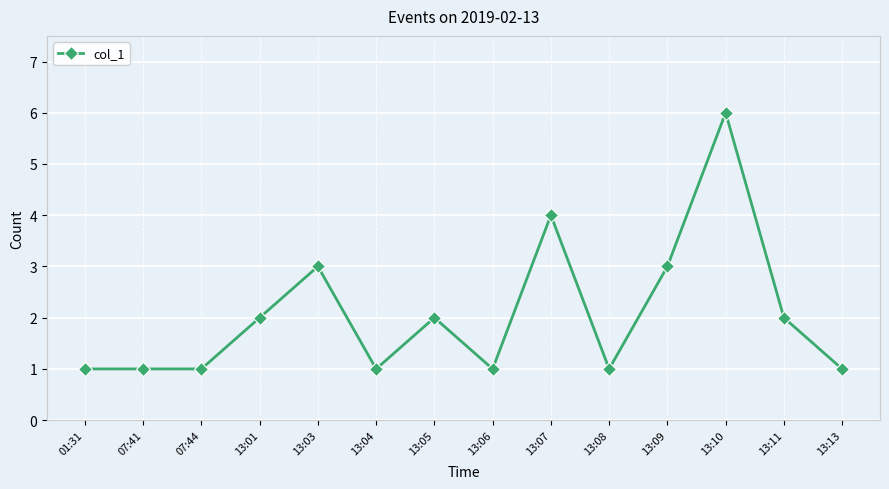

What is the value of the 14th point from the left?

1